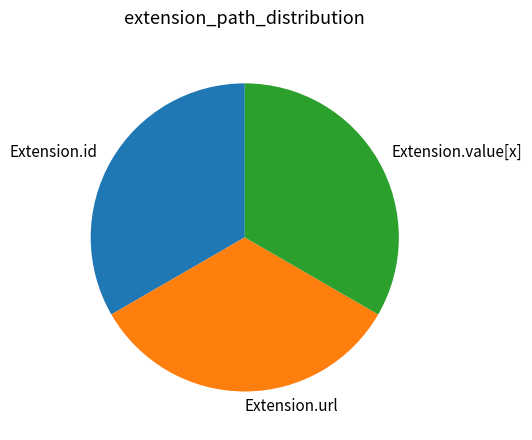

Count the number of slices in the pie.

3